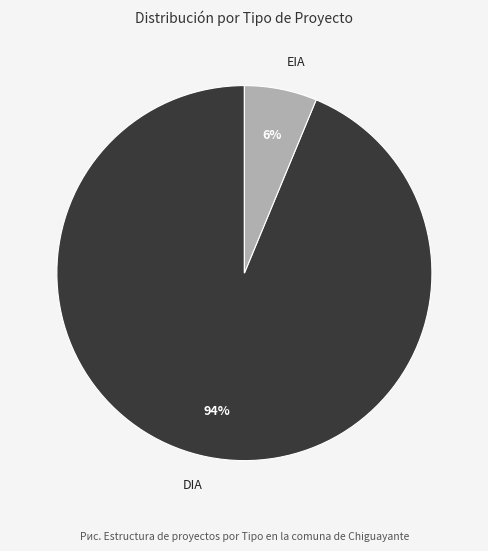

What is the largest slice in the pie chart?

DIA